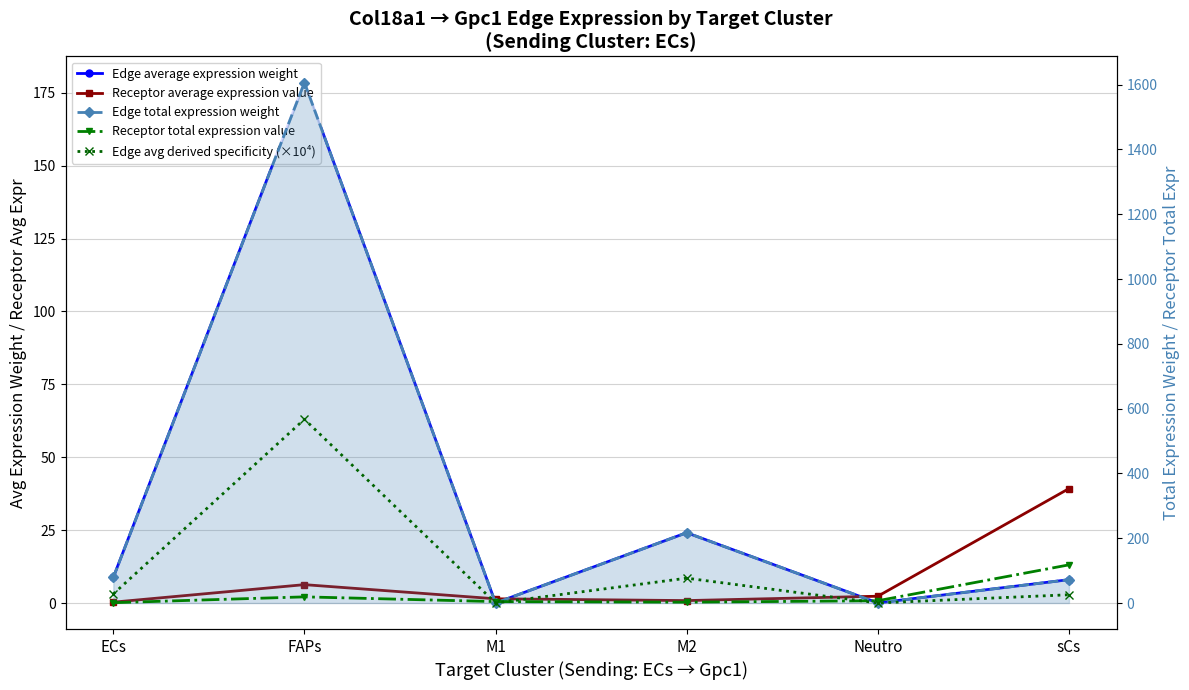

Reading right to left, transcribe all the data shown in this chart.

Edge average expression weight: sCs=8.0	Neutro=0.0	M2=24.1	M1=0.0	FAPs=178.5	ECs=8.8
Receptor average expression value: sCs=39.3	Neutro=2.3	M2=0.9	M1=1.5	FAPs=6.3	ECs=0.3
Edge total expression weight: sCs=72.1	Neutro=0.4	M2=217.1	M1=0.2	FAPs=1606.5	ECs=79.2
Receptor total expression value: sCs=117.8	Neutro=7.0	M2=2.6	M1=4.4	FAPs=19.0	ECs=0.9
Edge avg derived specificity (×10⁴): sCs=25.5	Neutro=0.1	M2=76.7	M1=0.1	FAPs=567.2	ECs=28.0